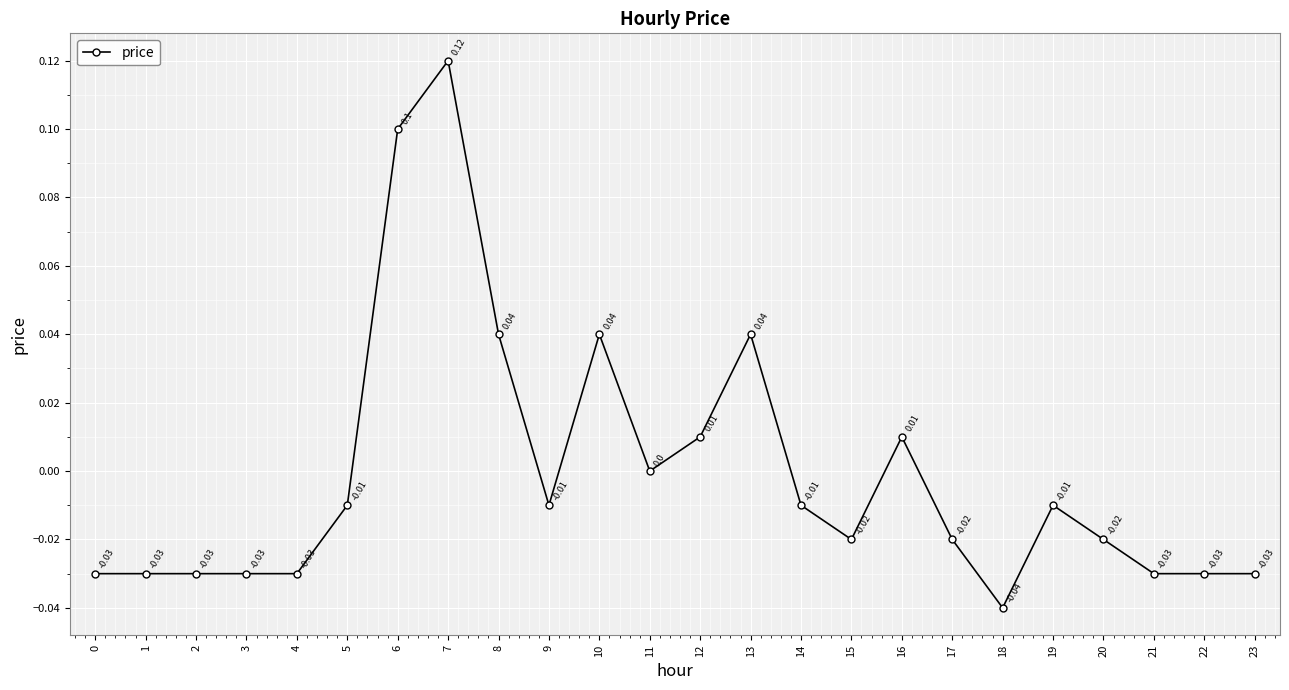

How many categories are shown in the chart?

24